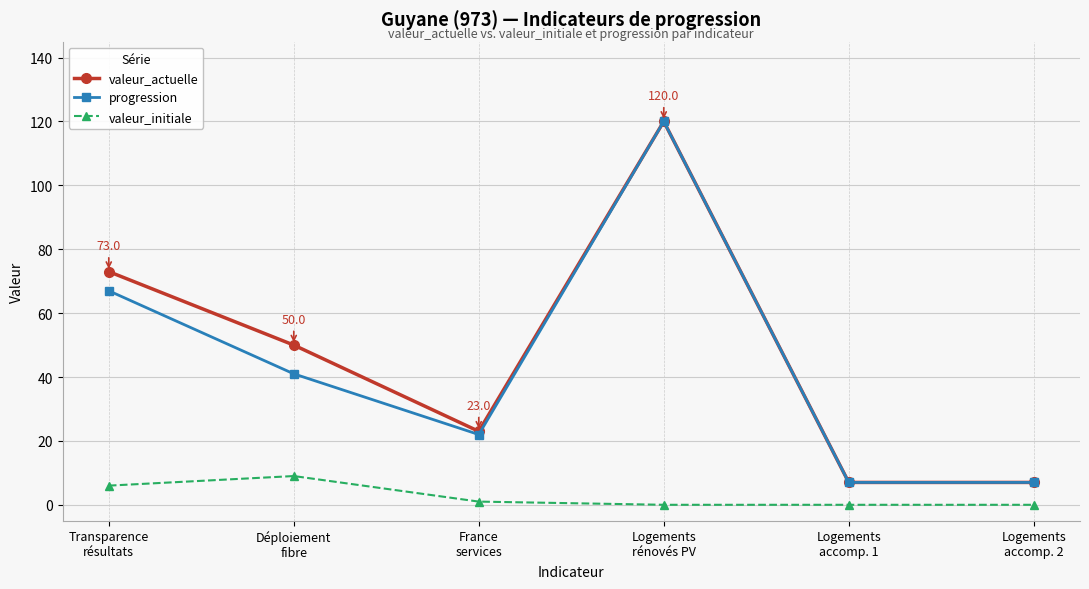

True or false: progression and valeur_initiale intersect in this chart.

False